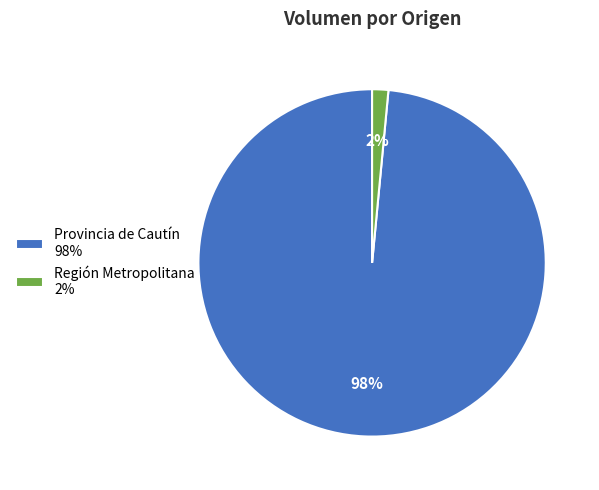

Does any single category account for the majority?

Yes